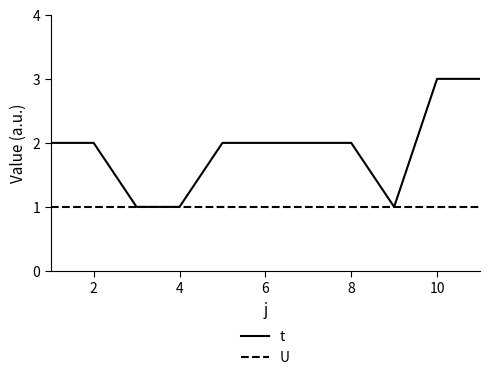

Rank the series by their maximum value, from lowest to highest.

U, t